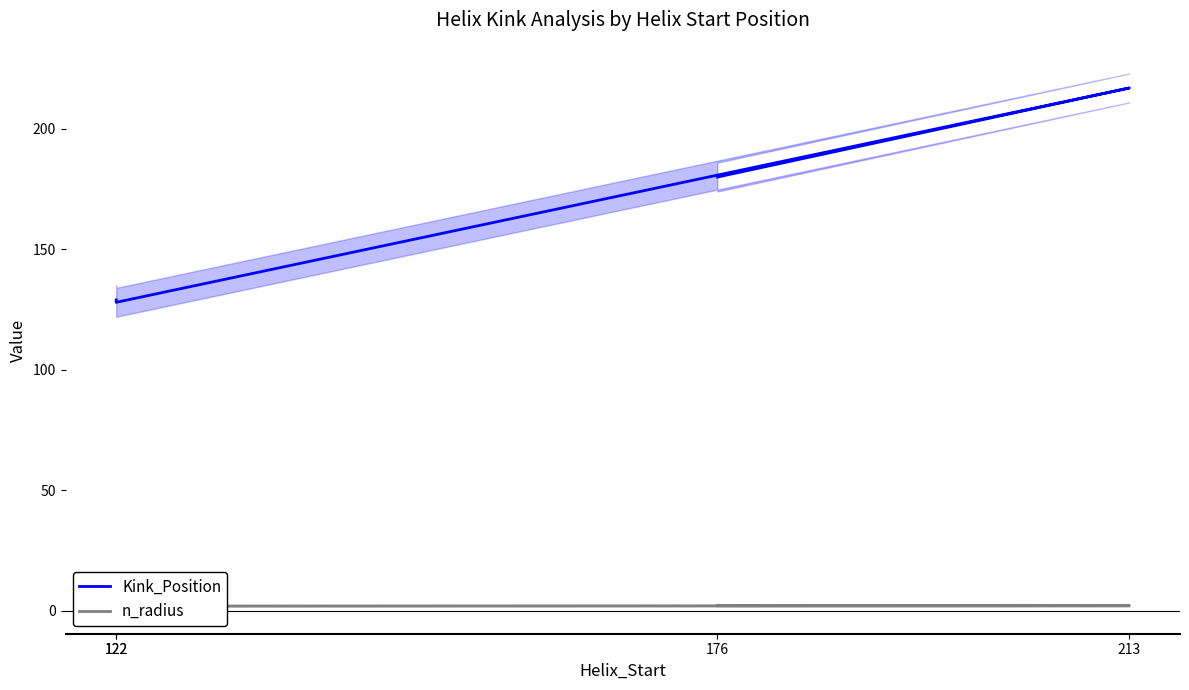

List the series in order of their peak value, highest first.

Kink_Position, n_radius